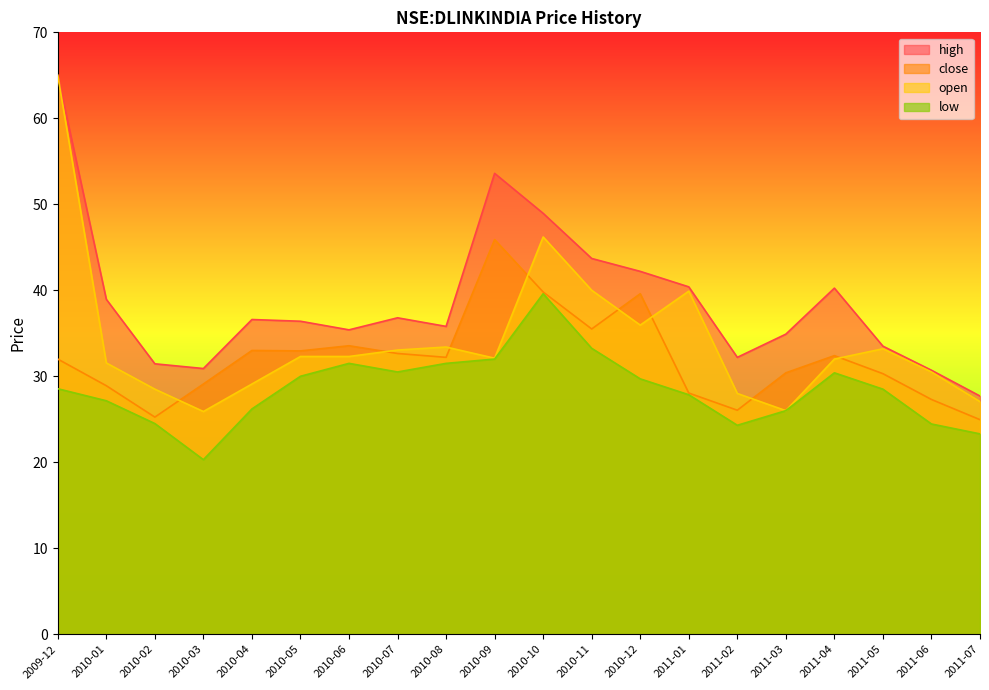

At which category is the sum across all series the highest?

2009-12